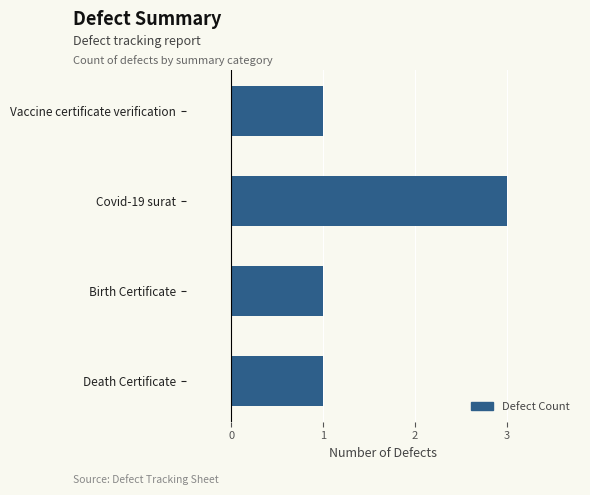

Reading top to bottom, transcribe all the data shown in this chart.

Vaccine certificate verification=1	Covid-19 surat=3	Birth Certificate=1	Death Certificate=1